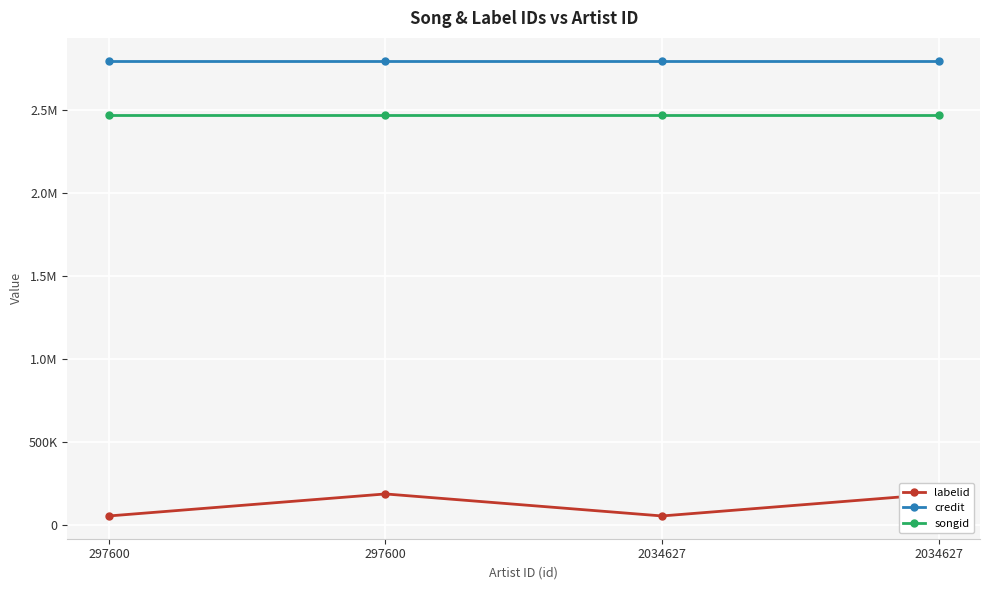

How many lines are shown in the chart?

3